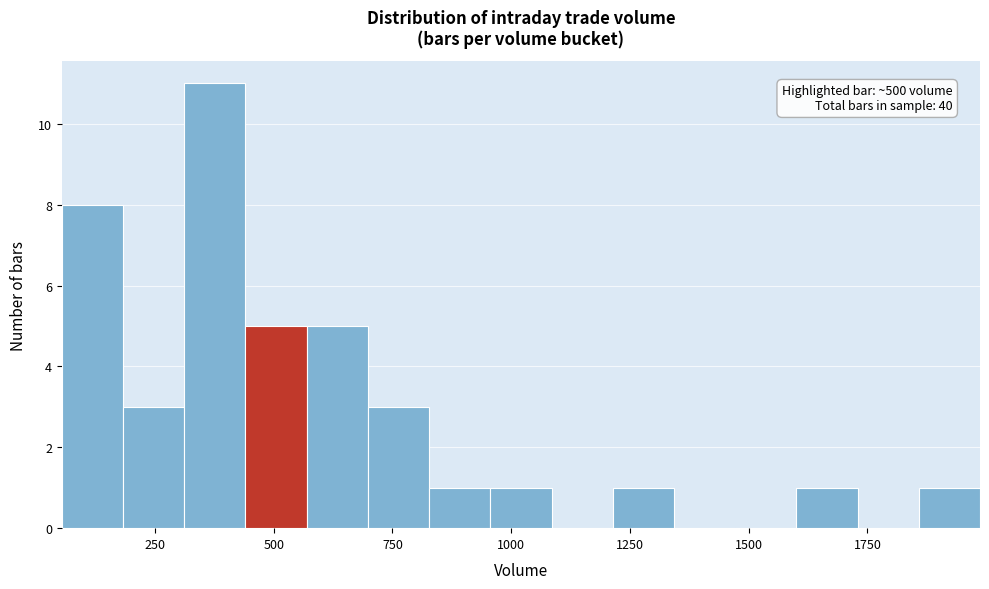

Around what value on the x-axis is the tallest bar? Give the approximate position of its centre, as read against the axis.

400